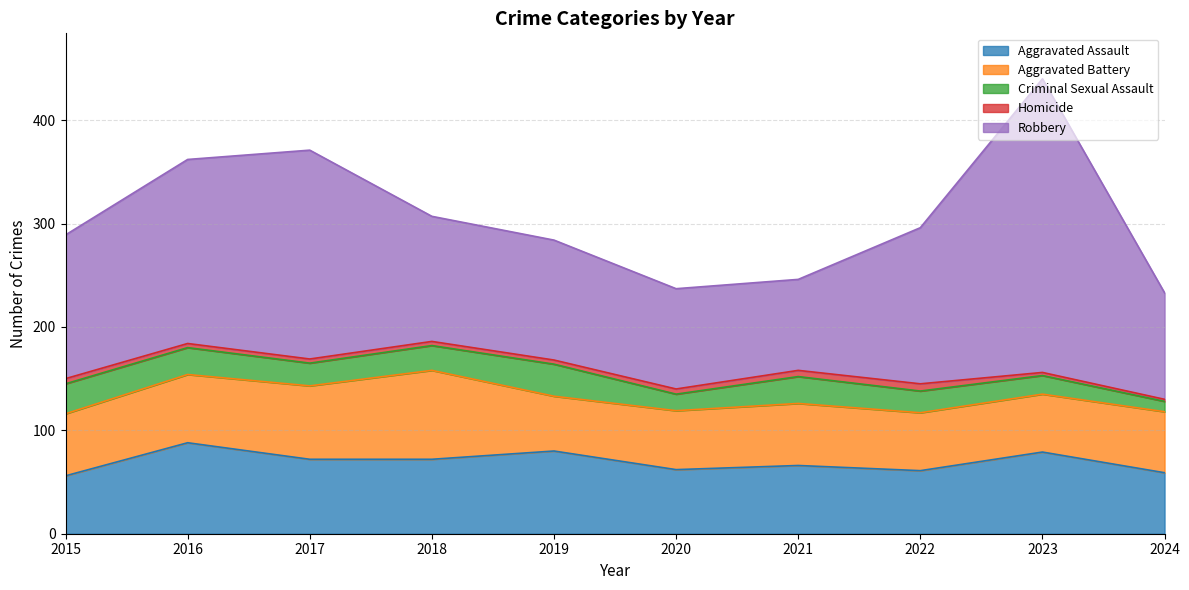

What are all the series names shown in the legend?

Aggravated Assault, Aggravated Battery, Criminal Sexual Assault, Homicide, Robbery